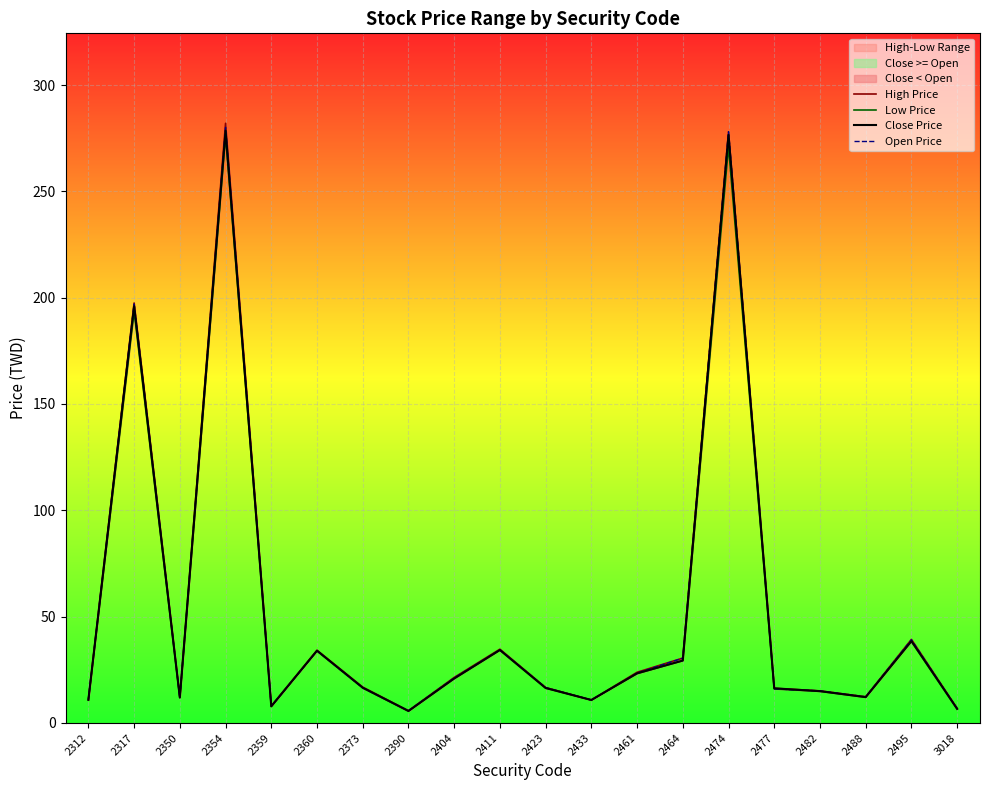

Where is the first local minimum for Open Price?

2350